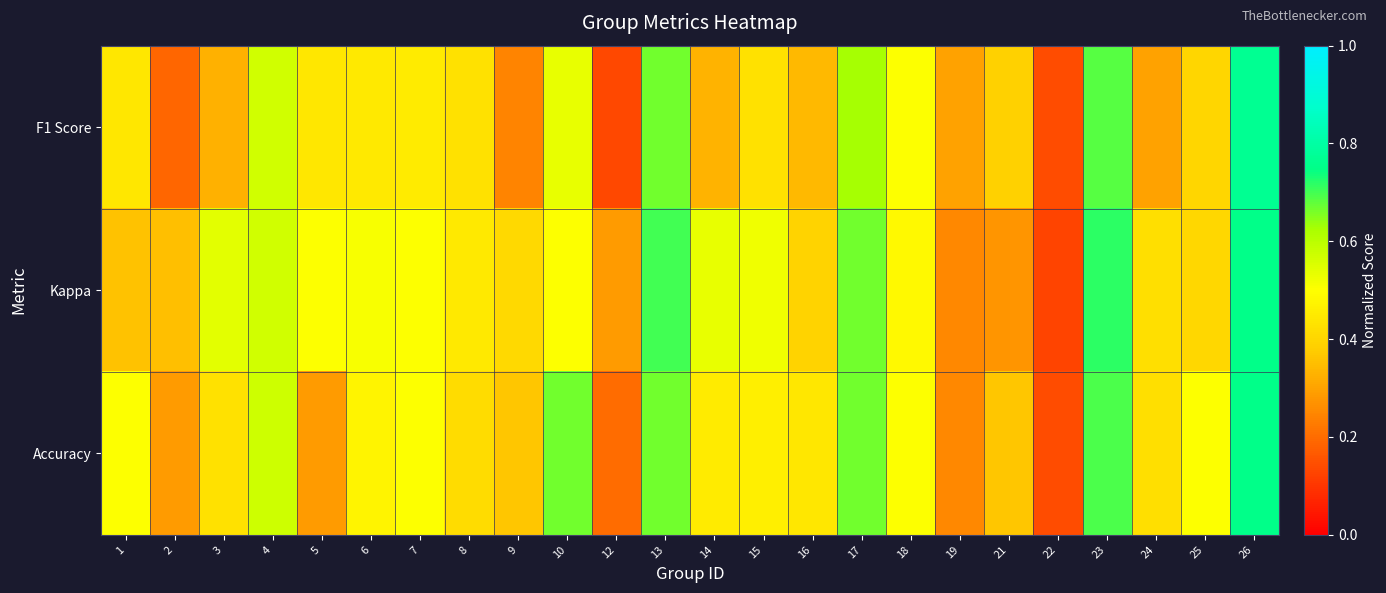

Reading left to right, extract all data points from this chart.

F1 Score: 1=0.4	2=0.2	3=0.3	4=0.6	5=0.4	6=0.4	7=0.5	8=0.4	9=0.2	10=0.5	12=0.1	13=0.7	14=0.3	15=0.4	16=0.3	17=0.6	18=0.5	19=0.3	21=0.4	22=0.1	23=0.7	24=0.3	25=0.4	26=0.8
Kappa: 1=0.4	2=0.4	3=0.5	4=0.6	5=0.5	6=0.5	7=0.5	8=0.4	9=0.4	10=0.5	12=0.3	13=0.7	14=0.5	15=0.5	16=0.4	17=0.7	18=0.5	19=0.2	21=0.3	22=0.1	23=0.7	24=0.4	25=0.4	26=0.8
Accuracy: 1=0.5	2=0.3	3=0.4	4=0.6	5=0.3	6=0.5	7=0.5	8=0.4	9=0.4	10=0.7	12=0.2	13=0.7	14=0.5	15=0.5	16=0.4	17=0.7	18=0.5	19=0.2	21=0.4	22=0.1	23=0.7	24=0.4	25=0.5	26=0.8